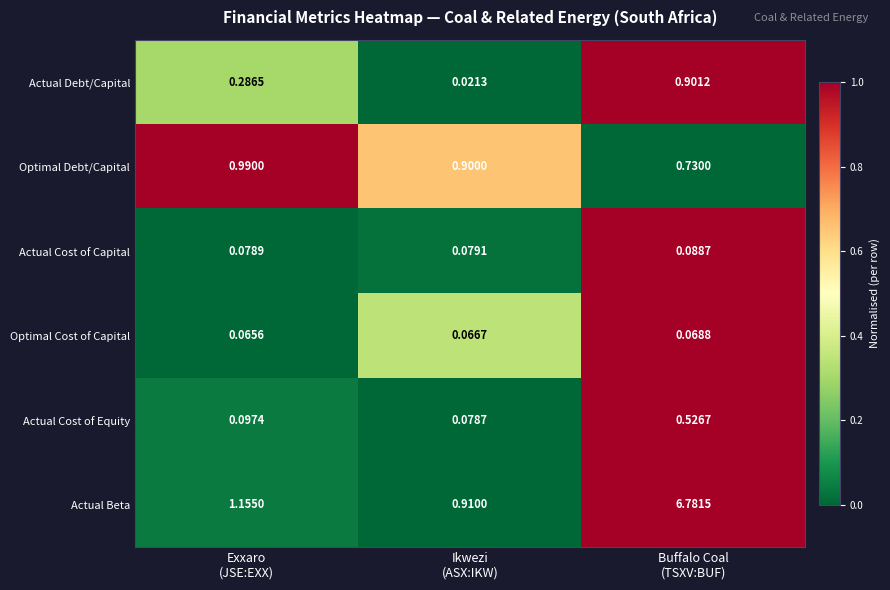

Which series has the largest total across all categories?

Actual Beta